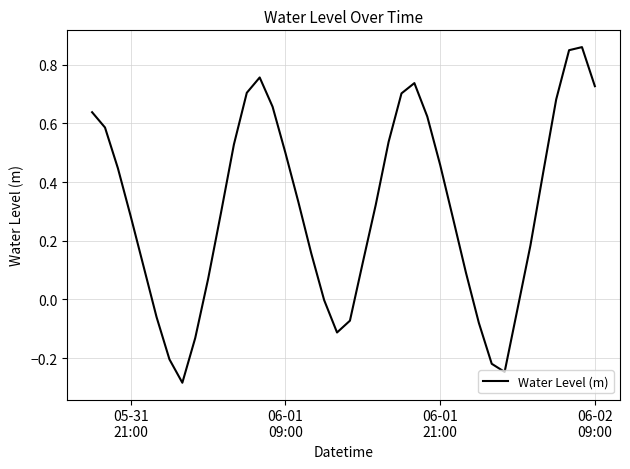

How many series are shown in this chart?

1